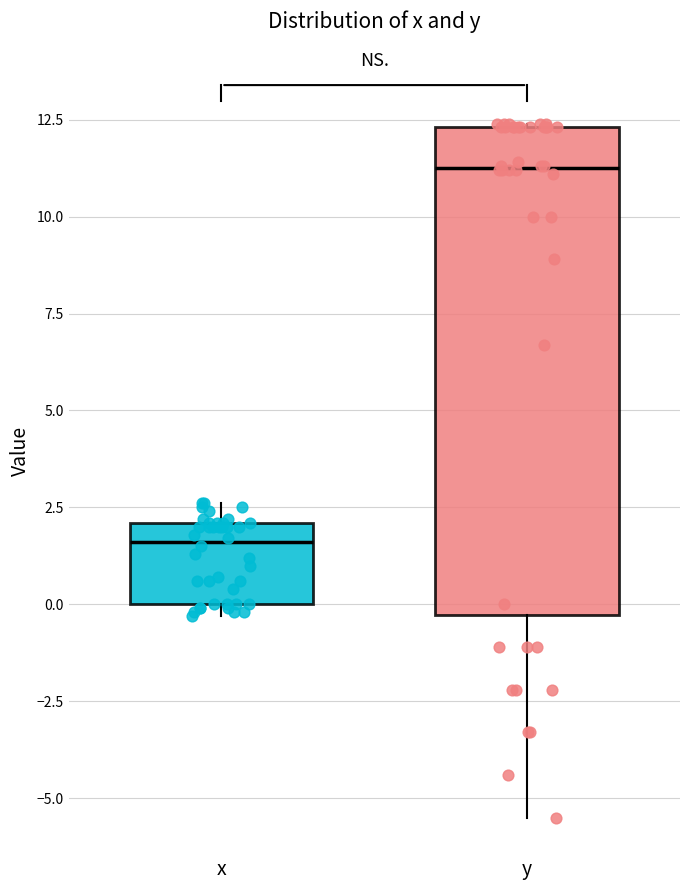

Reading left to right, read every box against the y-axis: the position of its median line, the range the box covers, and the ends of its whiskers. The values are not printed on the chart, so give them approximately, as read against the axis.

x: median 1.5, box 0.0 to 2.0, whiskers -0.5 to 2.5
y: median 11.5, box -0.5 to 12.5, whiskers -5.5 to 12.5